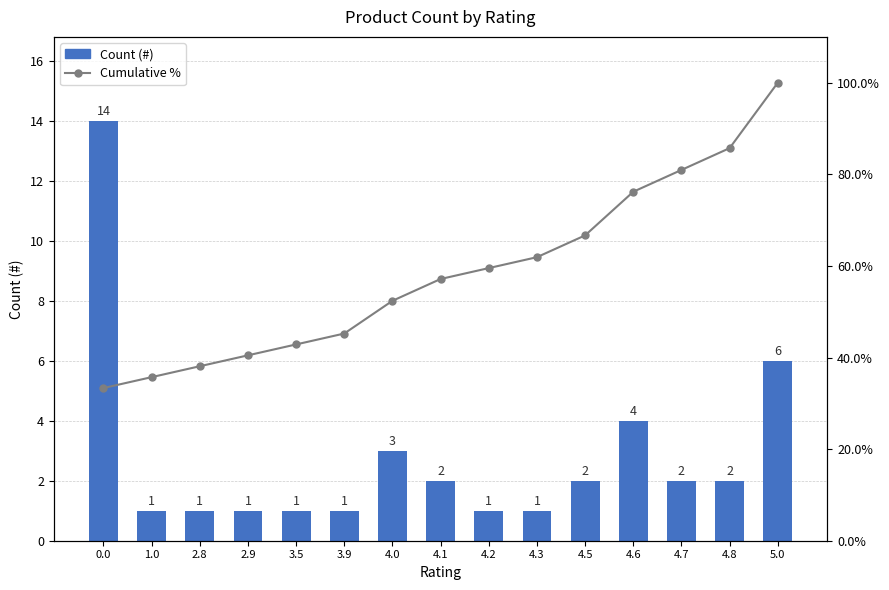

Rank the series by their maximum value, from highest to lowest.

Cumulative %, Count (#)